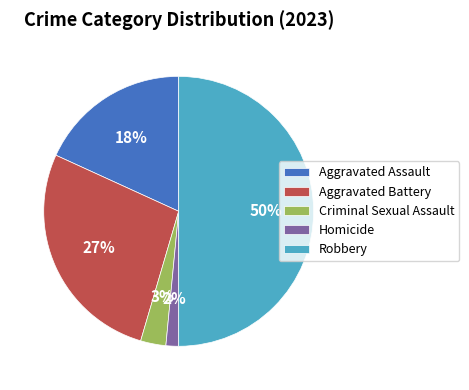

Which slice is the largest?

Robbery